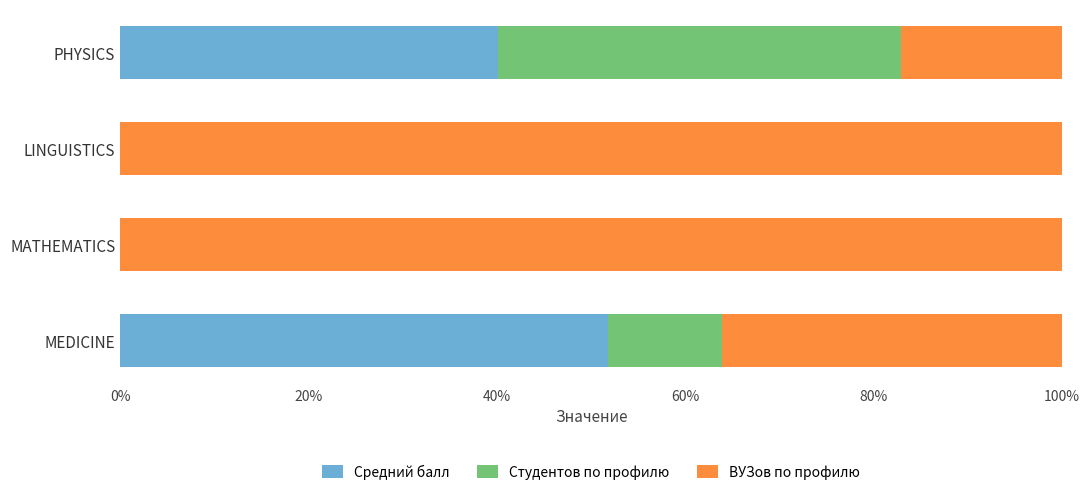

What are all the series names shown in the legend?

Средний балл, Студентов по профилю, ВУЗов по профилю